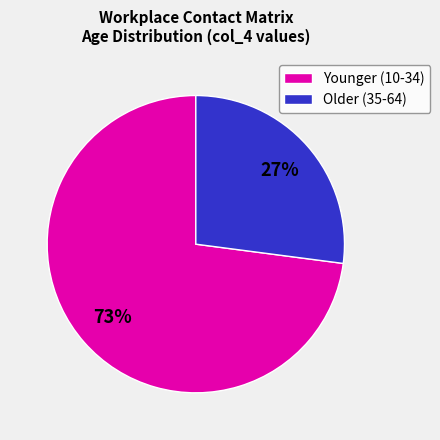

Does any single category account for the majority?

Yes